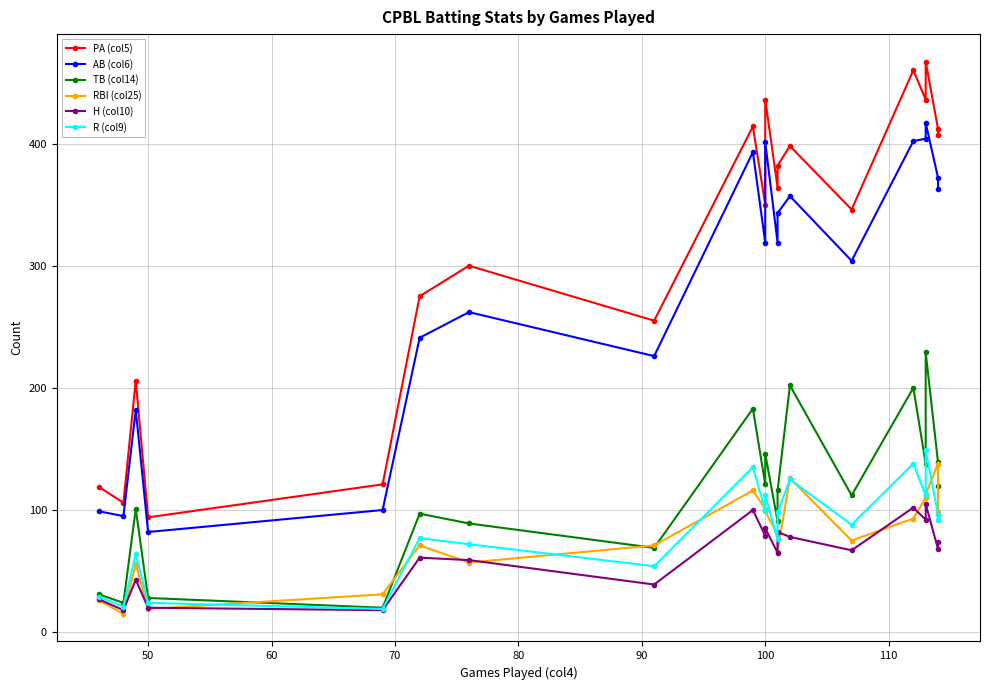

Which series has the widest spread of values?

PA (col5)